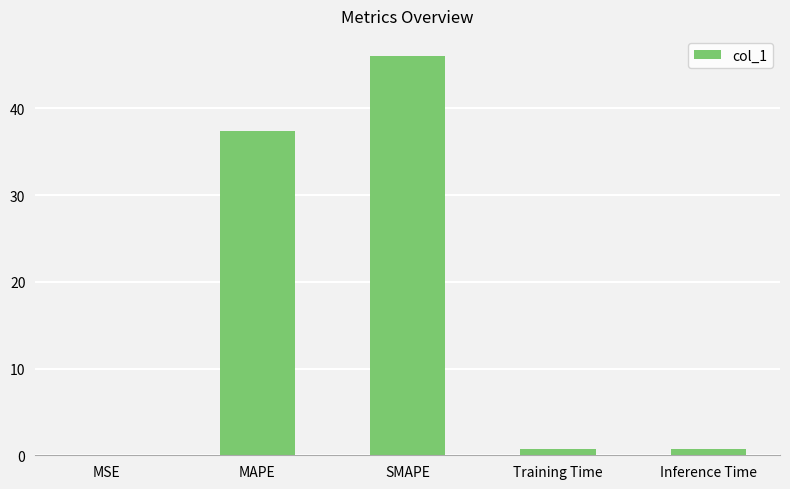

Is it true that the value at SMAPE is 46.1?

True